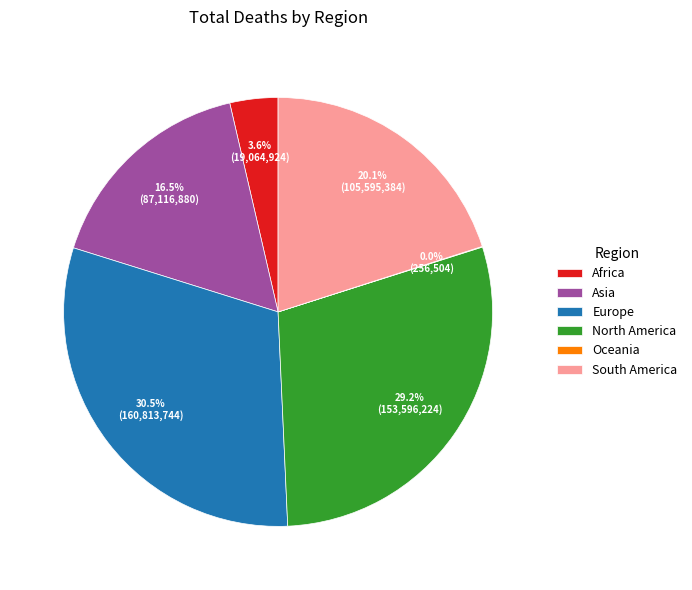

Which category has the biggest portion of the pie?

Europe